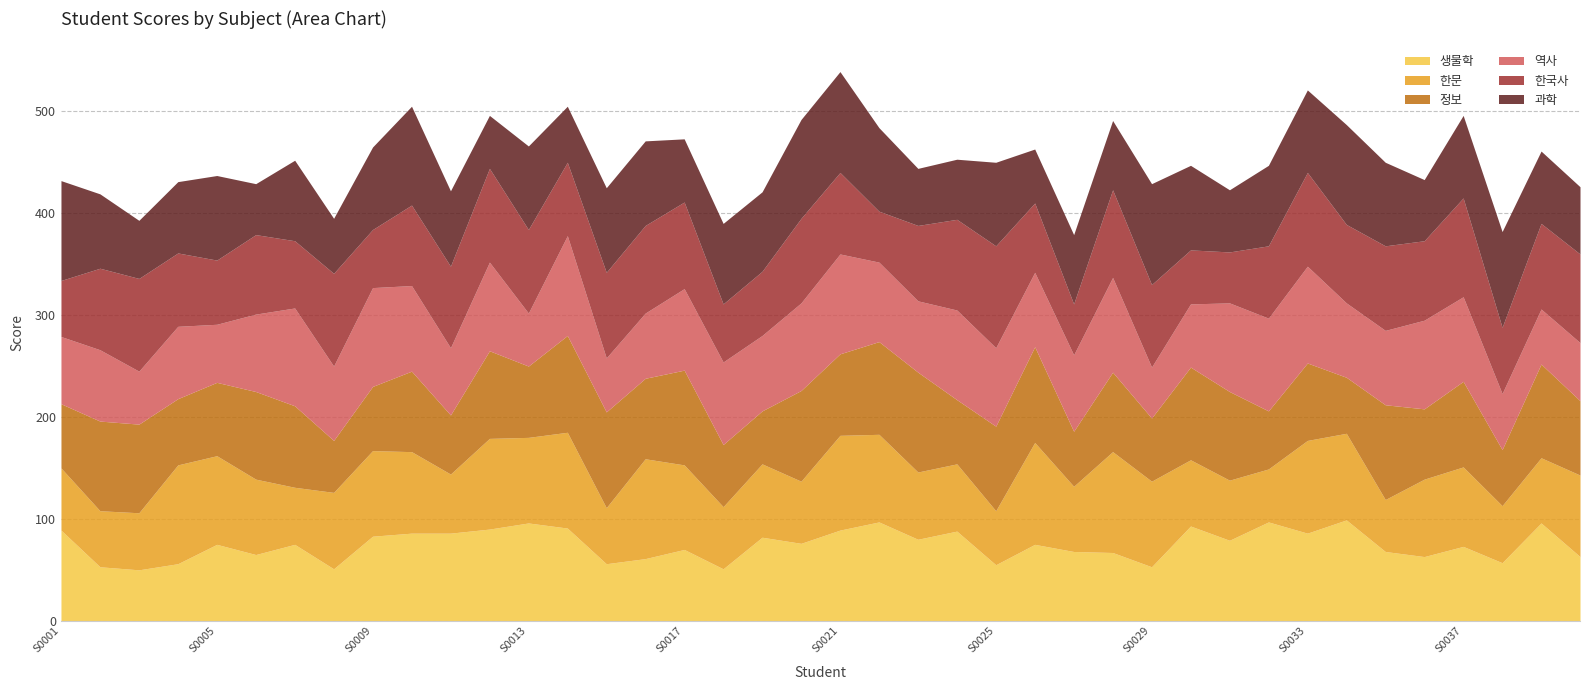

What is the value of the 정보 point at the 12th from the left?

86